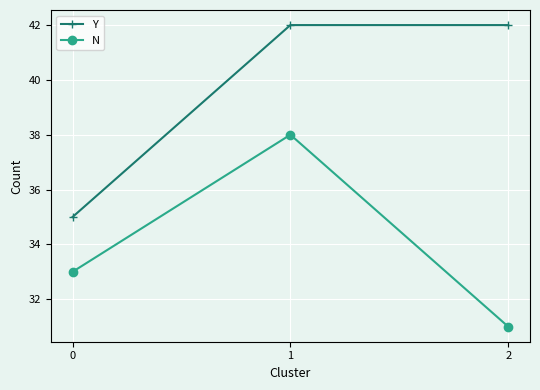

At which label does N reach its minimum?

2